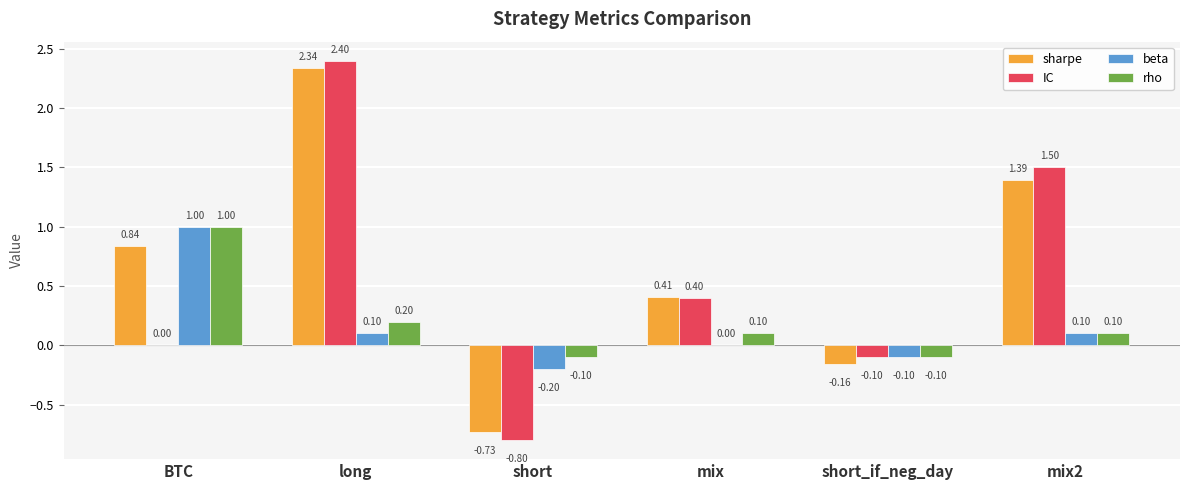

Count the number of data series in this chart.

4